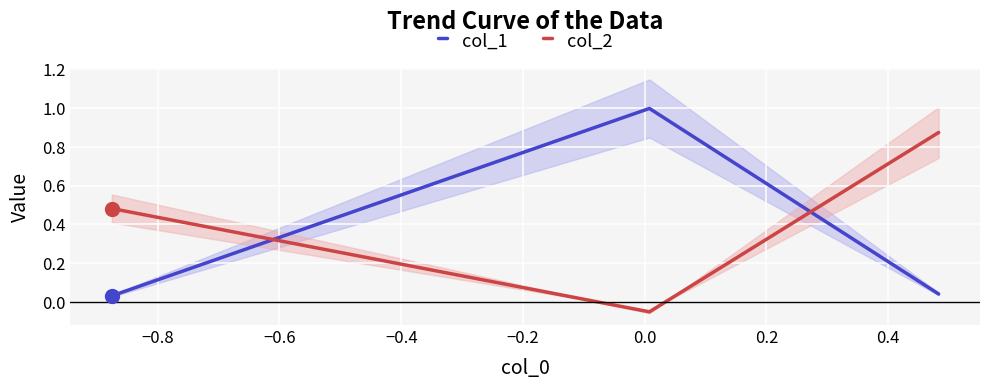

Does the chart display data point markers on the line(s)?

No